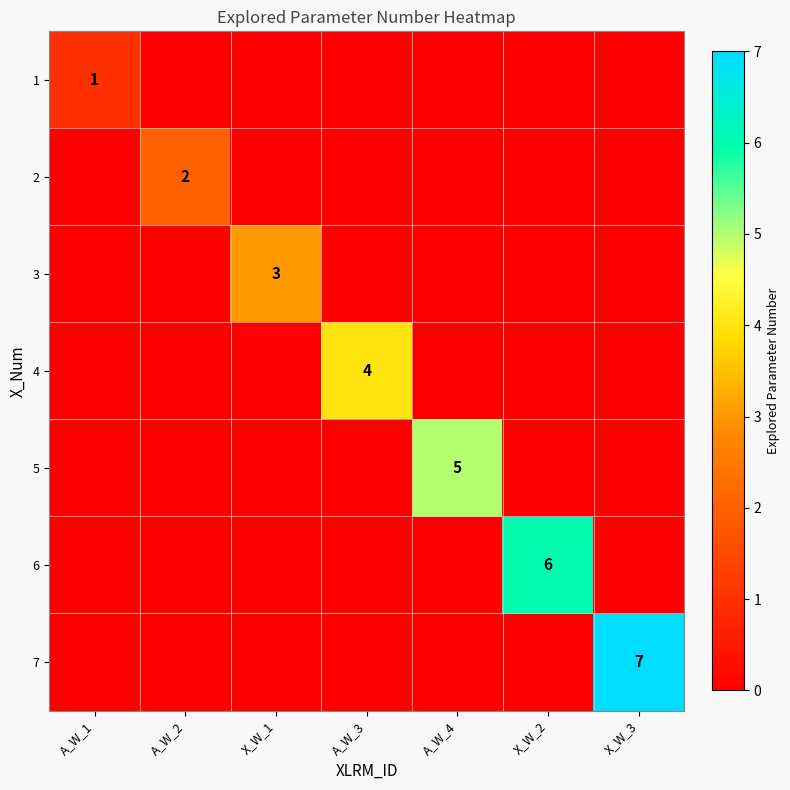

True or false: 3 has a value of 3 at X_W_1.

True